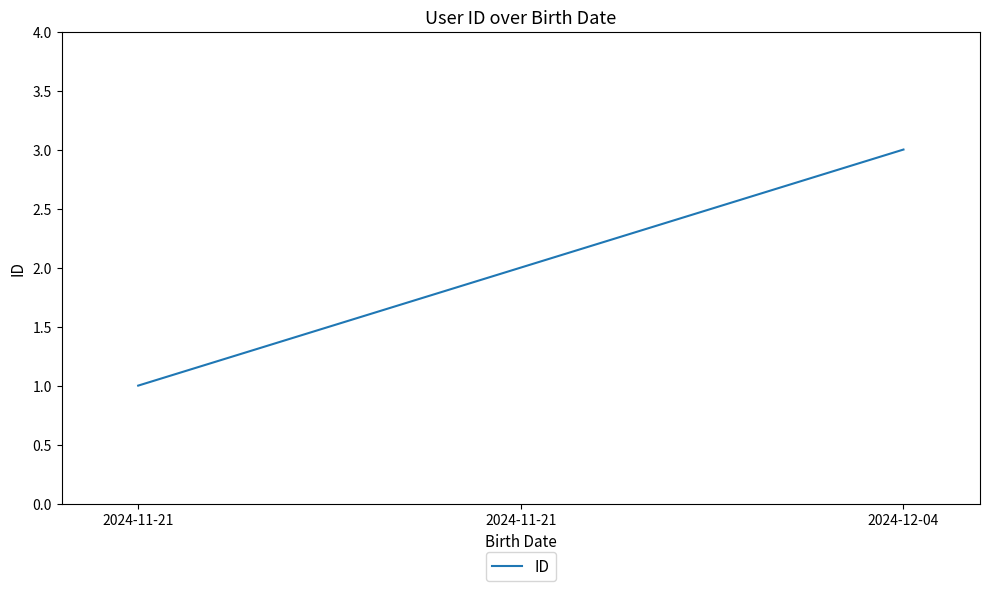

How many lines are shown in the chart?

1